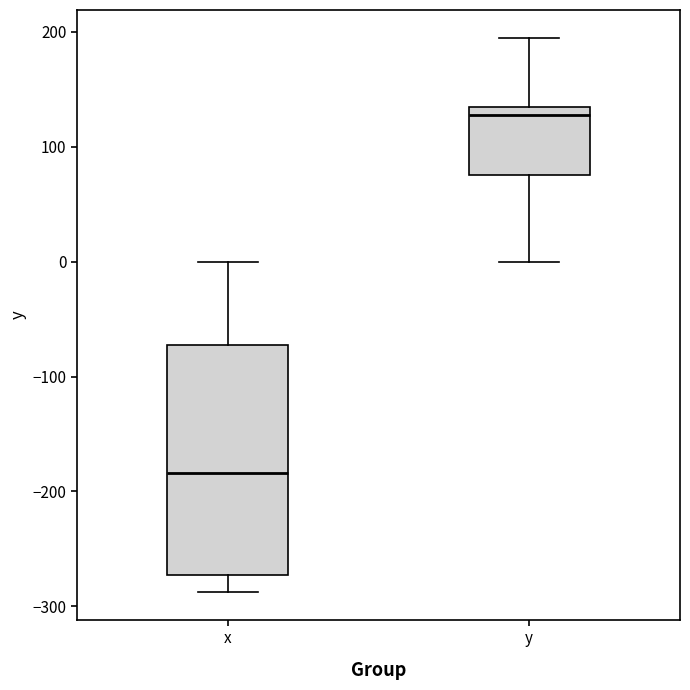

Which box has the lowest median line?

x